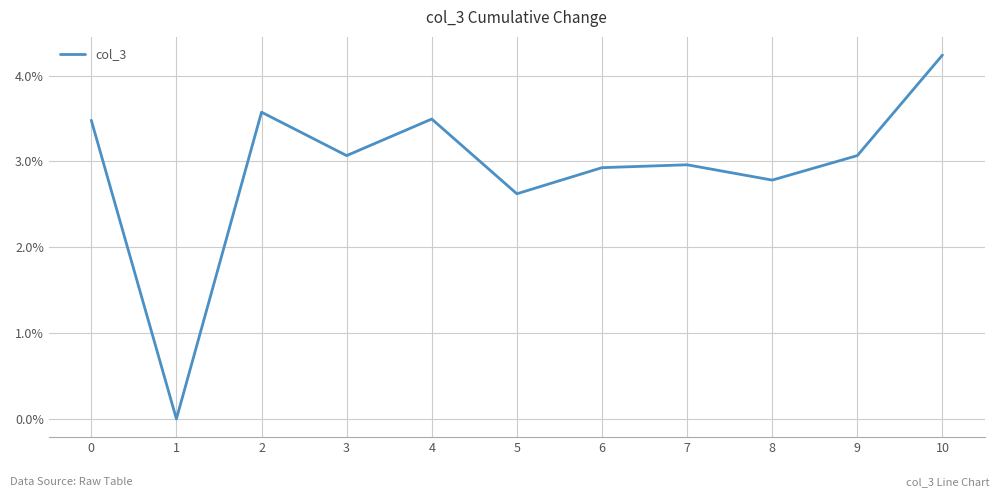

What is the difference between the values at 5 and 6?

0.3